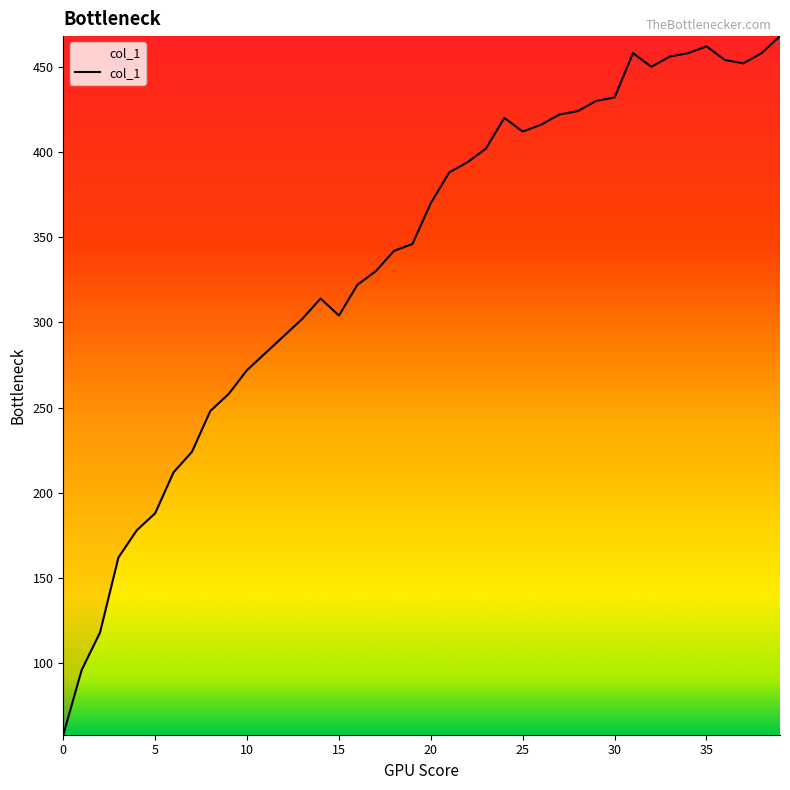

What is the minimum value shown in the chart?

58